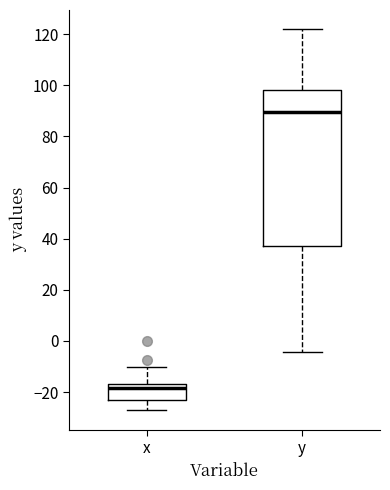

Reading left to right, transcribe this box plot: for each box, give where its median line is, the range the box spans, and where its two whiskers end, as read against the y-axis. The values are not printed on the chart, so give them approximately, as read against the axis.

x: median -18, box -24 to -16, whiskers -28 to -10
y: median 90, box 38 to 98, whiskers -4 to 122